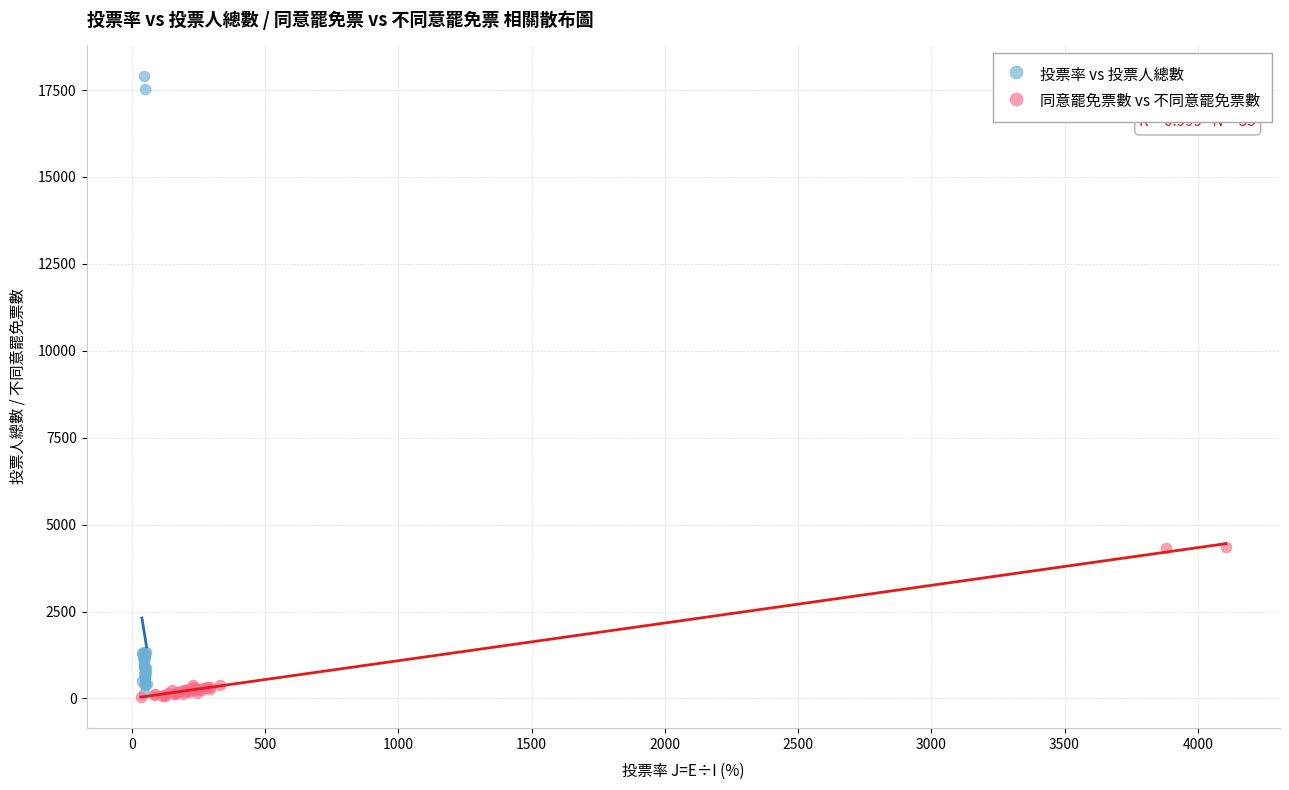

What are all the series names shown in the legend?

投票率 vs 投票人總數, 同意罷免票數 vs 不同意罷免票數